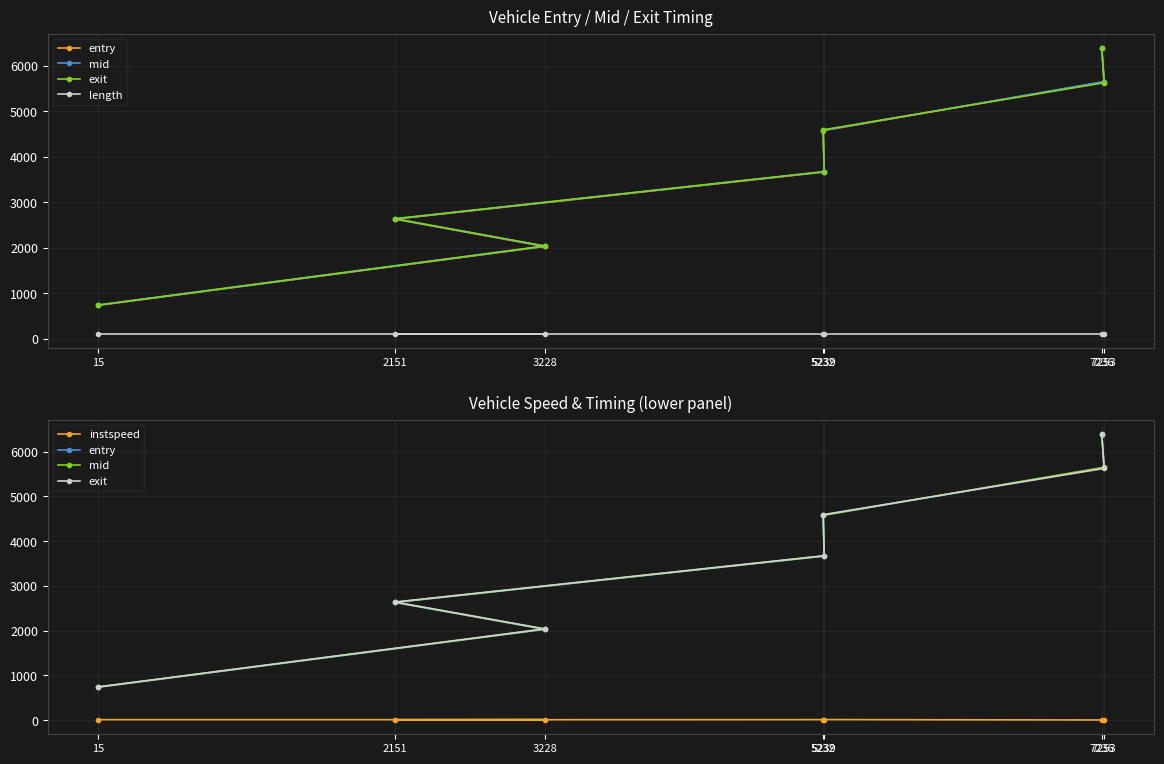

What is the difference between the highest and lowest values at 5232?

4579.0